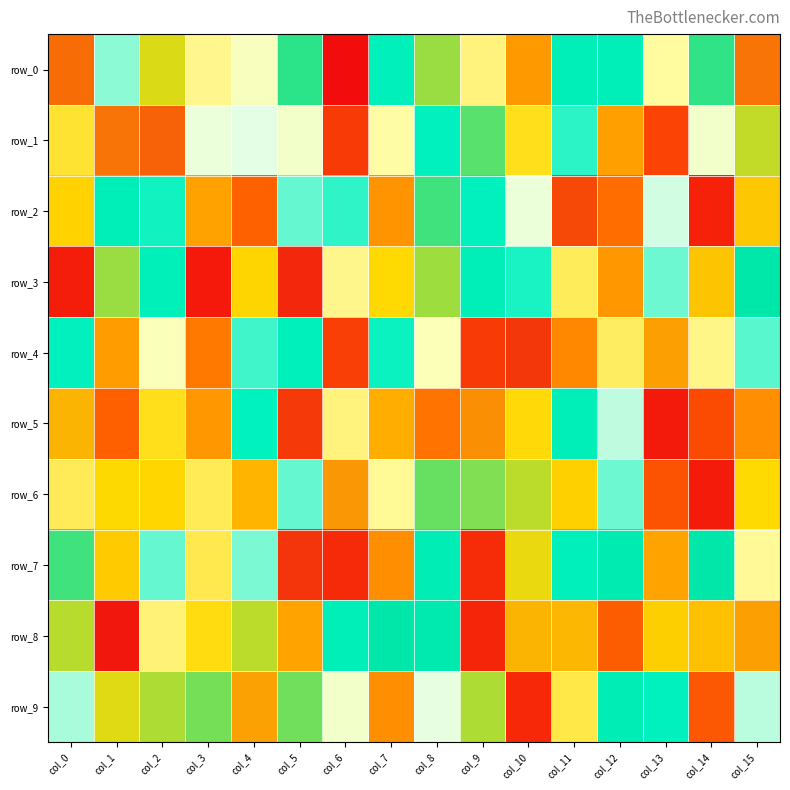

The value of row_3 at col_11 is 0.4. True or false?

True